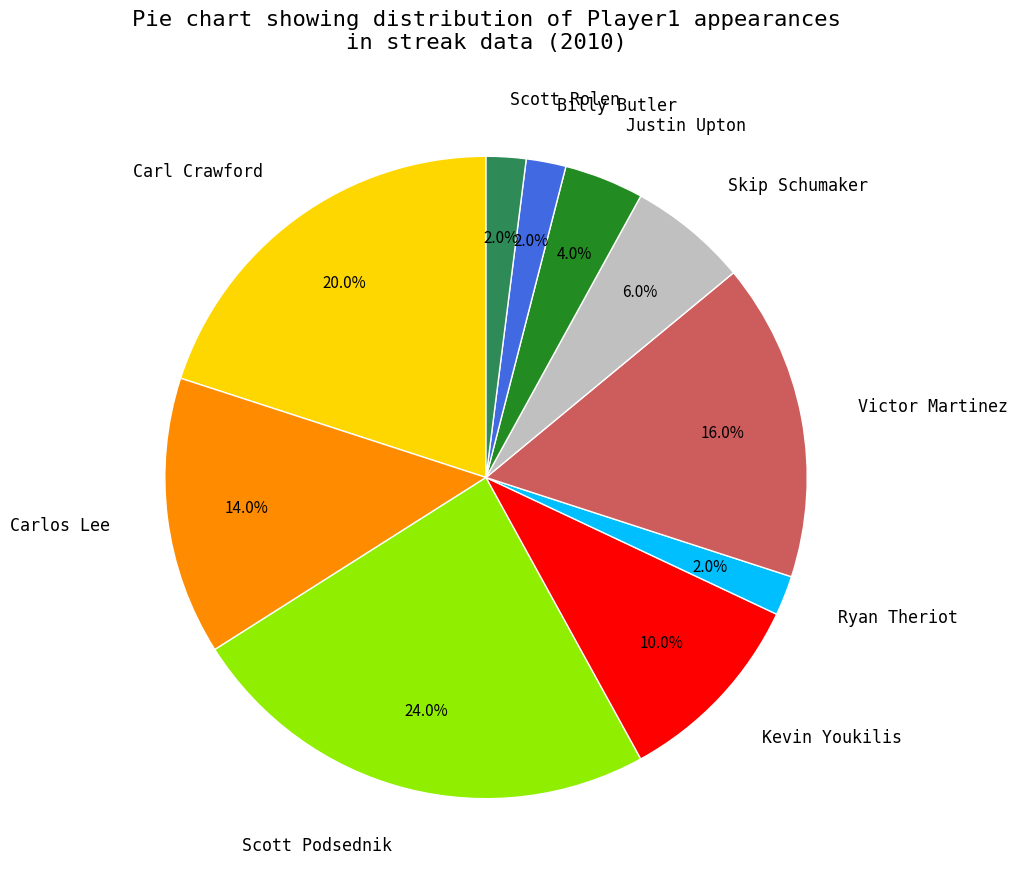

Does Scott Podsednik represent more than half of the total?

No